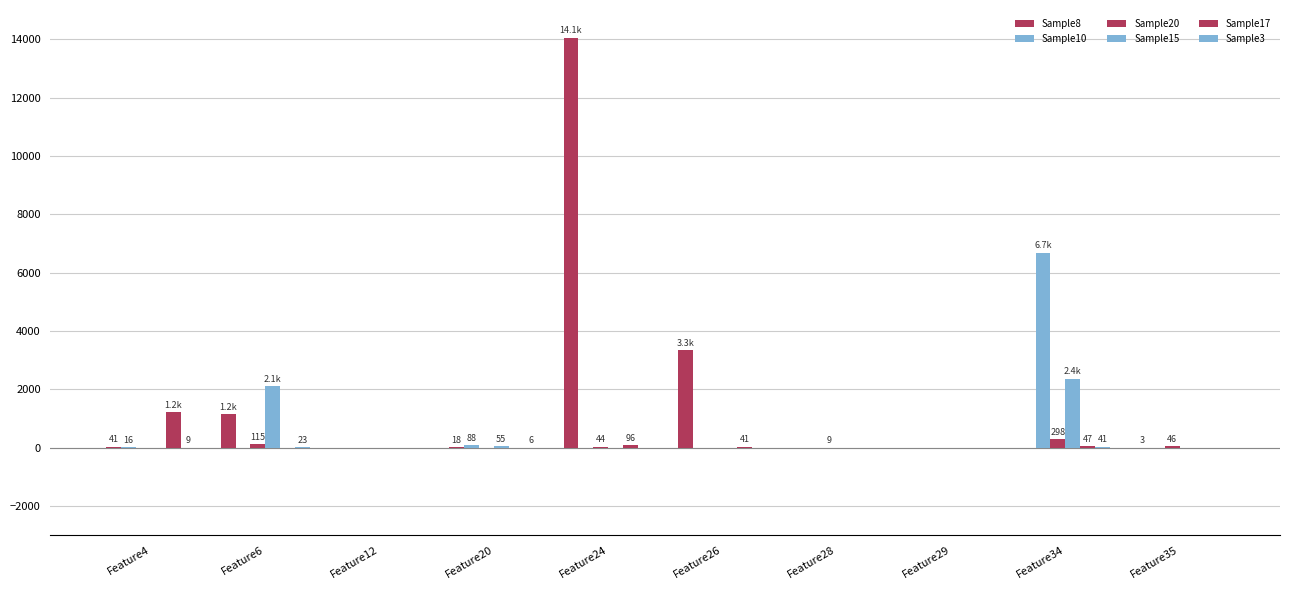

Reading left to right, list all the values displayed in this chart.

Sample8: 41	1157	0	18	14051	3335	0	0	0	3
Sample10: 16	0	0	88	0	0	0	0	6691	0
Sample20: 0	115	0	0	44	0	9	0	298	46
Sample15: 0	2114	0	55	0	0	0	0	2365	0
Sample17: 1214	0	0	0	96	41	0	0	47	0
Sample3: 9	23	0	6	0	0	0	0	41	0